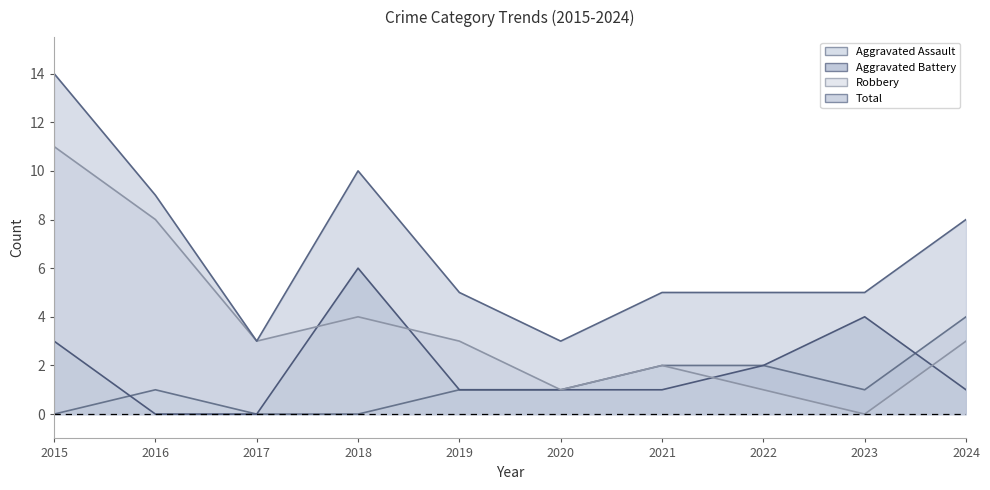

Where is Aggravated Assault nearest to the value 2?

2021